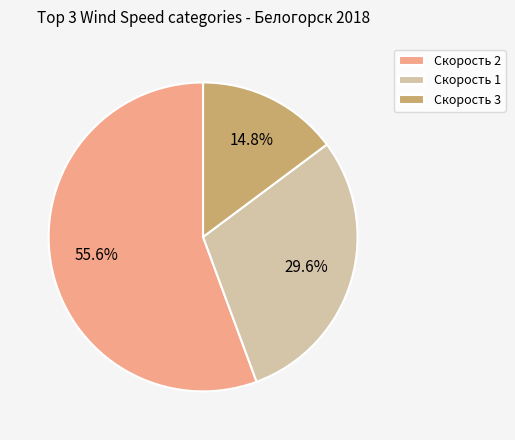

Rank the categories by value from lowest to highest.

Скорость 3, Скорость 1, Скорость 2